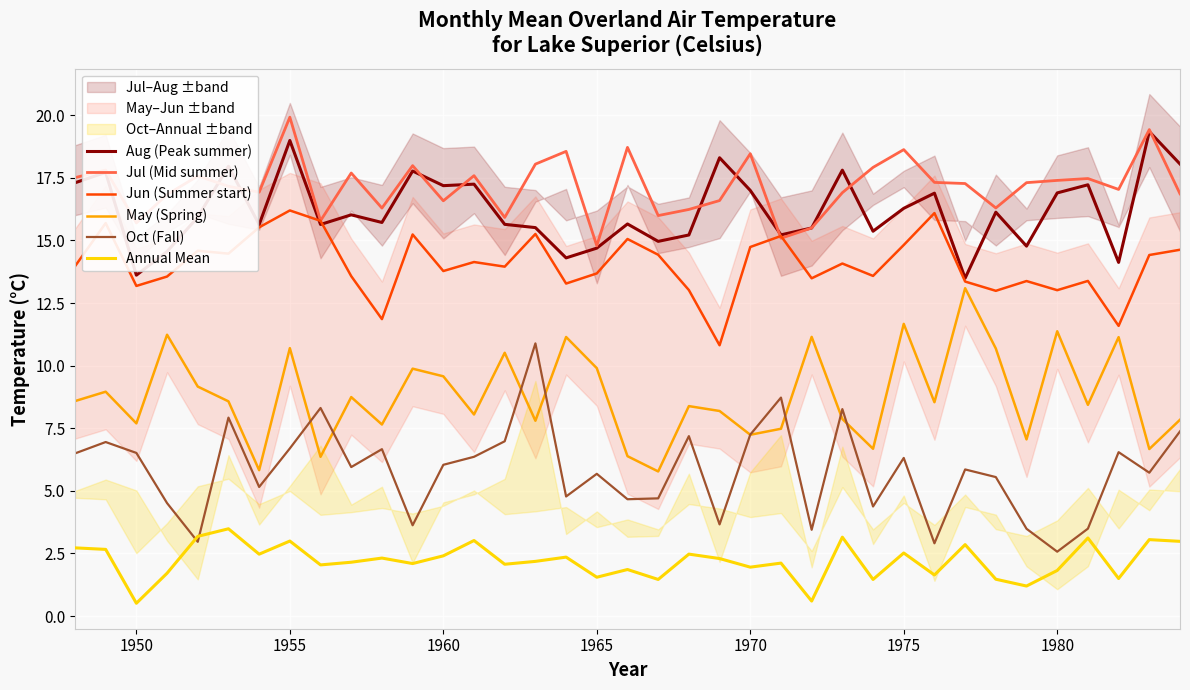

What is the highest value of the Jun (Summer start) series?

16.2